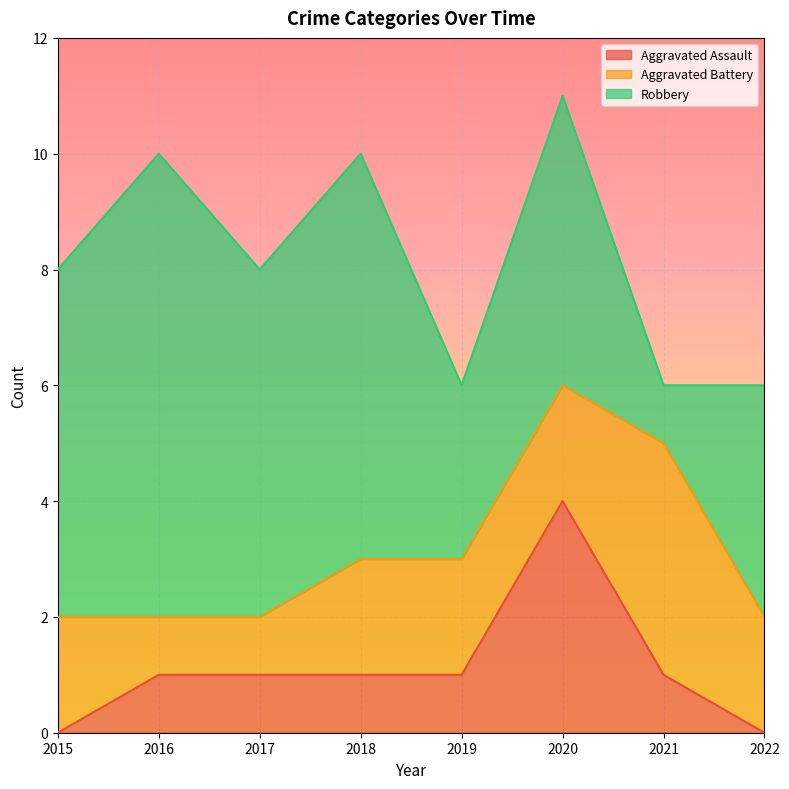

Count the number of data series in this chart.

3